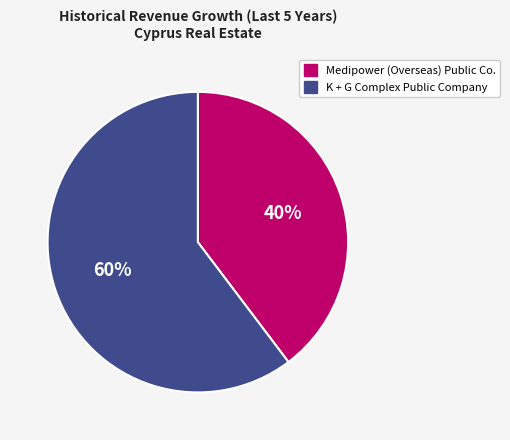

The K + G Complex Public Company slice represents 70% of the pie. True or false?

False